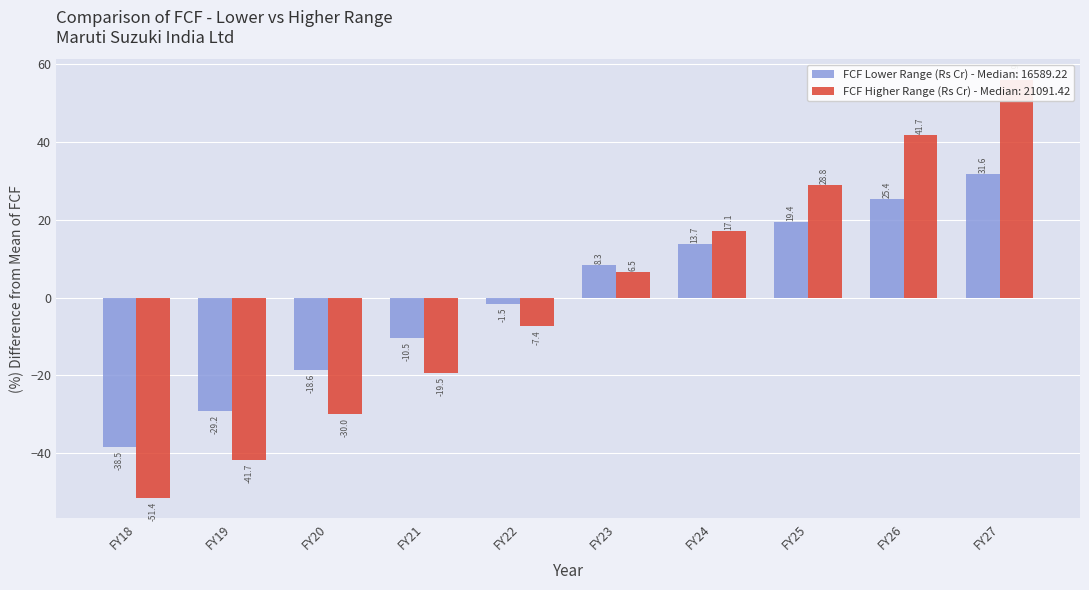

What value does the FCF Higher Range (Rs Cr) series have at FY24?

17.1